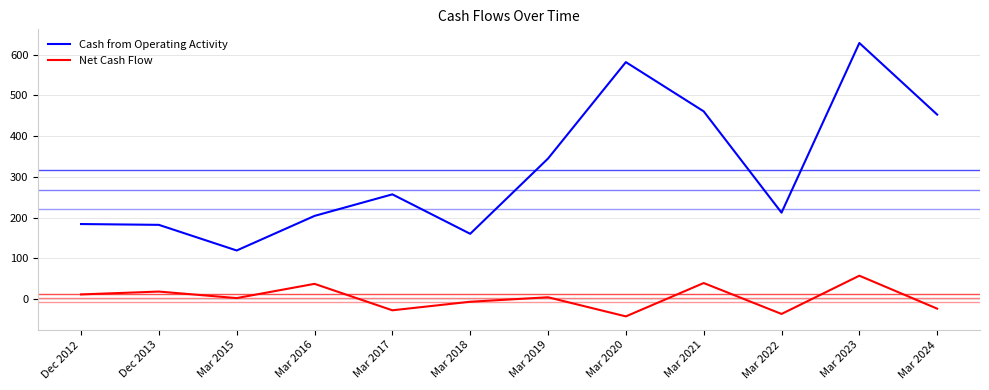

What is the sum of the Net Cash Flow values at Mar 2019 and Mar 2024?

-20